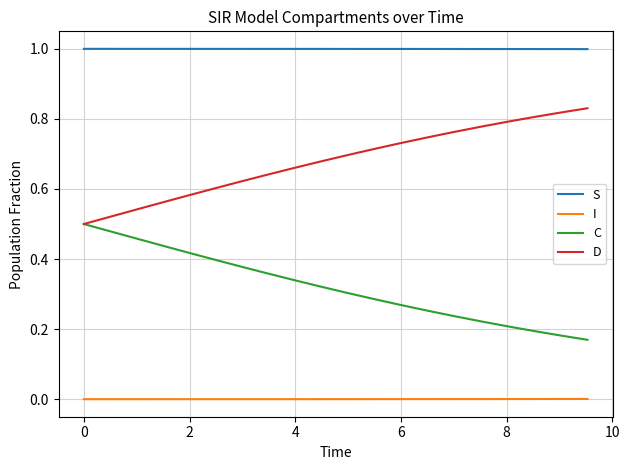

True or false: C and S intersect in this chart.

False